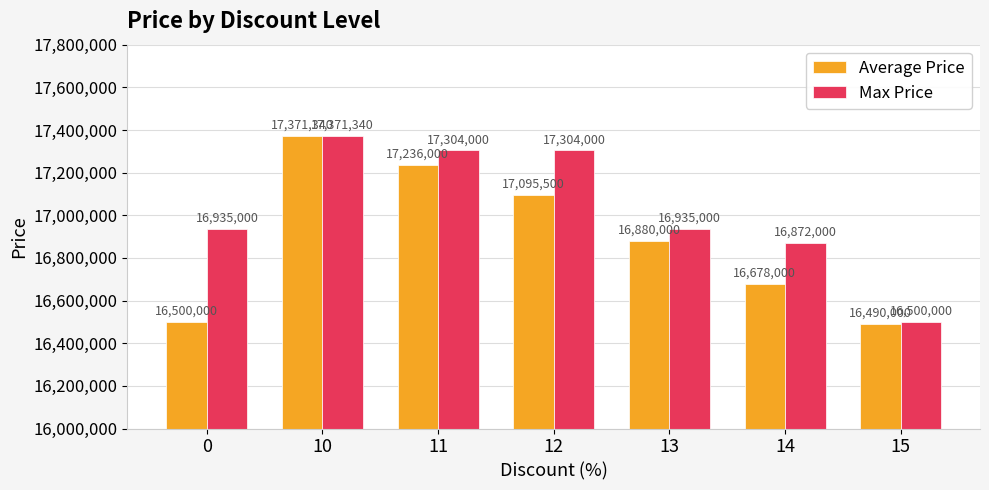

What is the maximum value for Max Price?

17371340